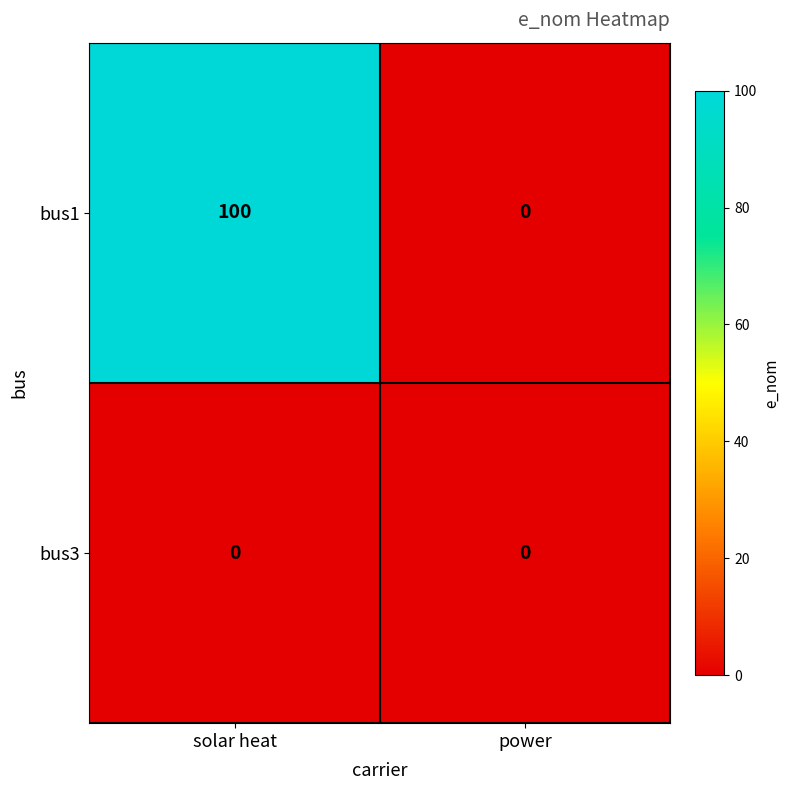

At which label does bus1 reach its minimum?

power